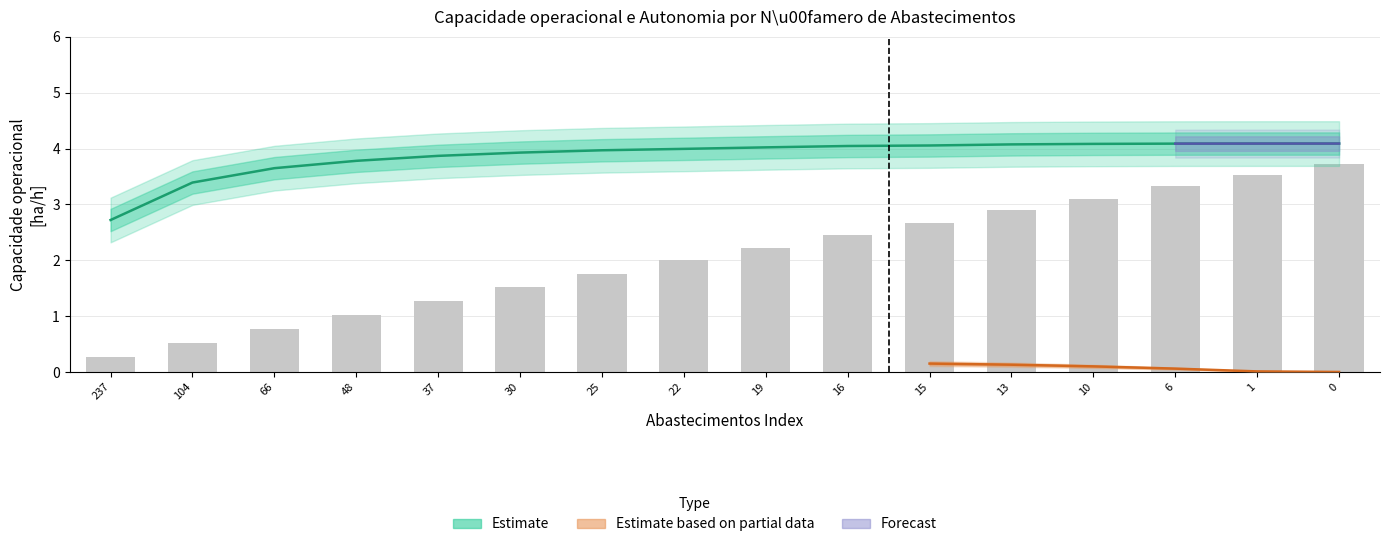

What is the average value of the Capacidade operacional [ha/h] series?

3.9